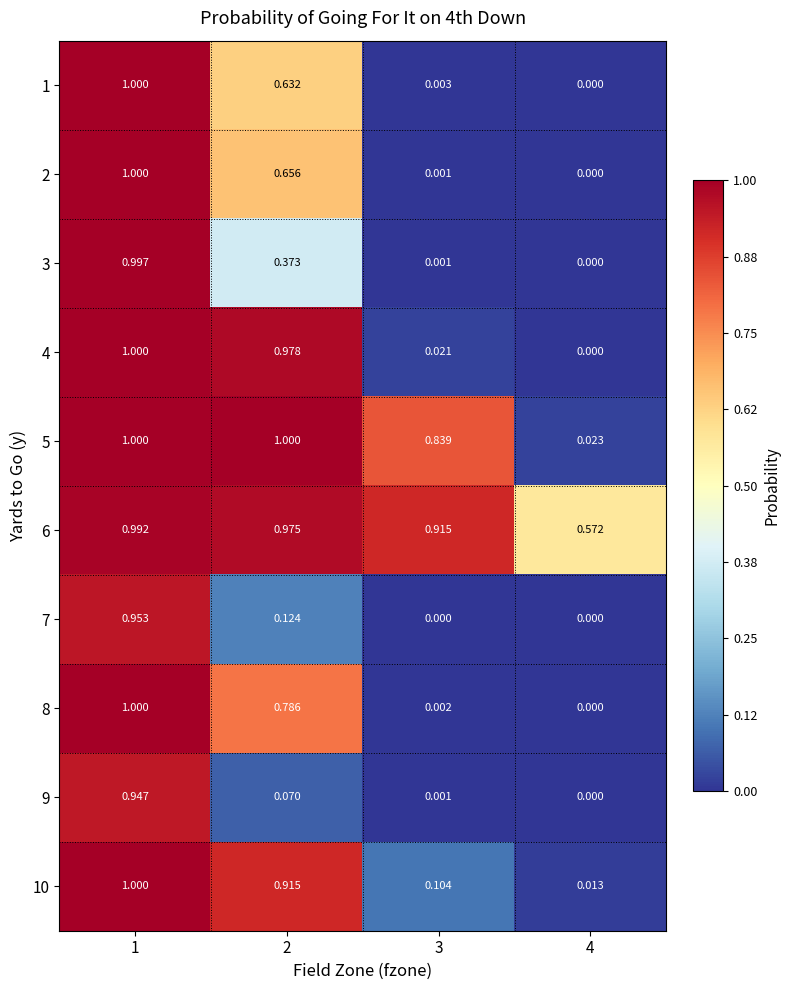

Is the value of 4 at 2 greater than the value of 5 at 3?

Yes